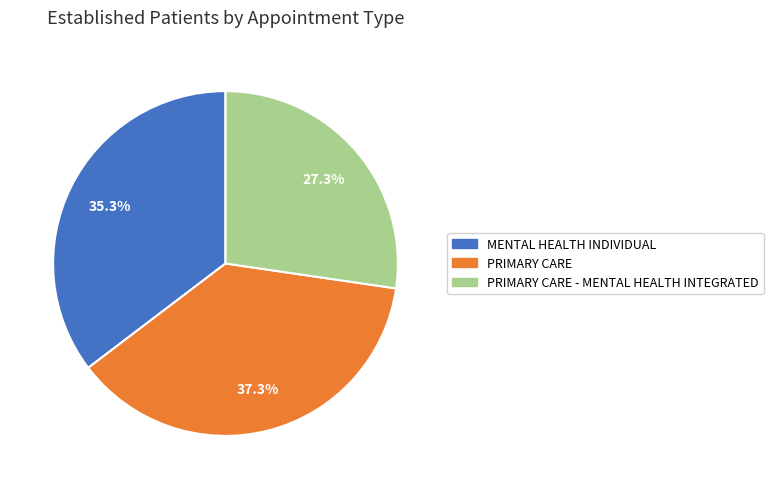

Is there any slice that represents more than half of the pie?

No